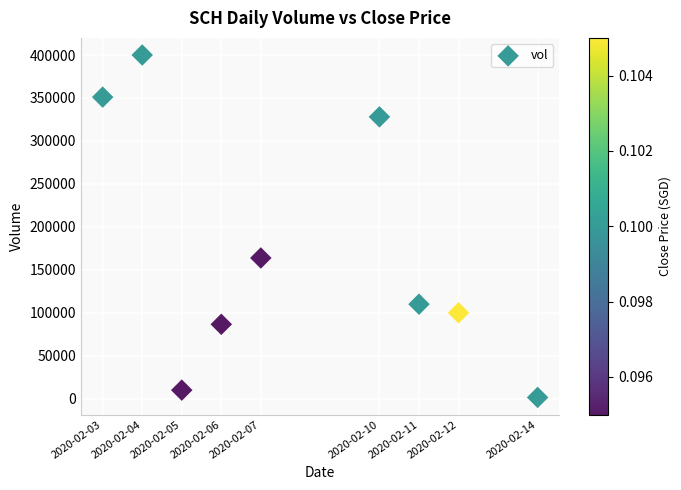

What Y value in the scatter plot is closest to 200750?

163800